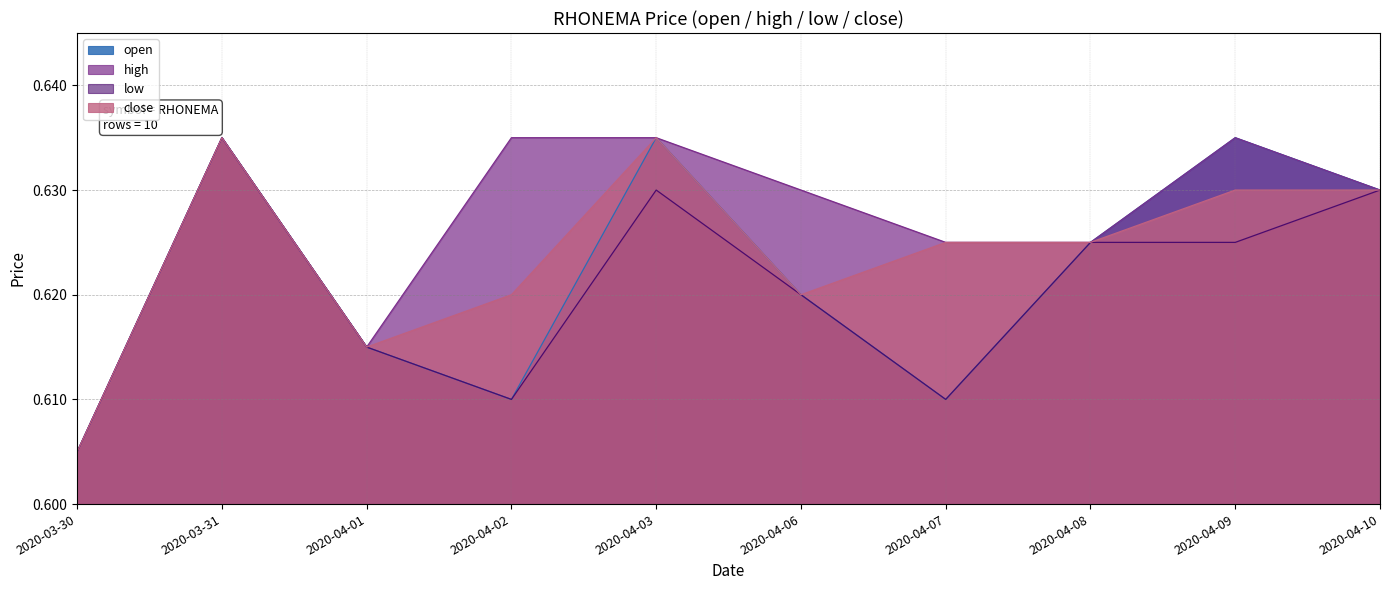

At how many categories does at least one series exceed 0?

10